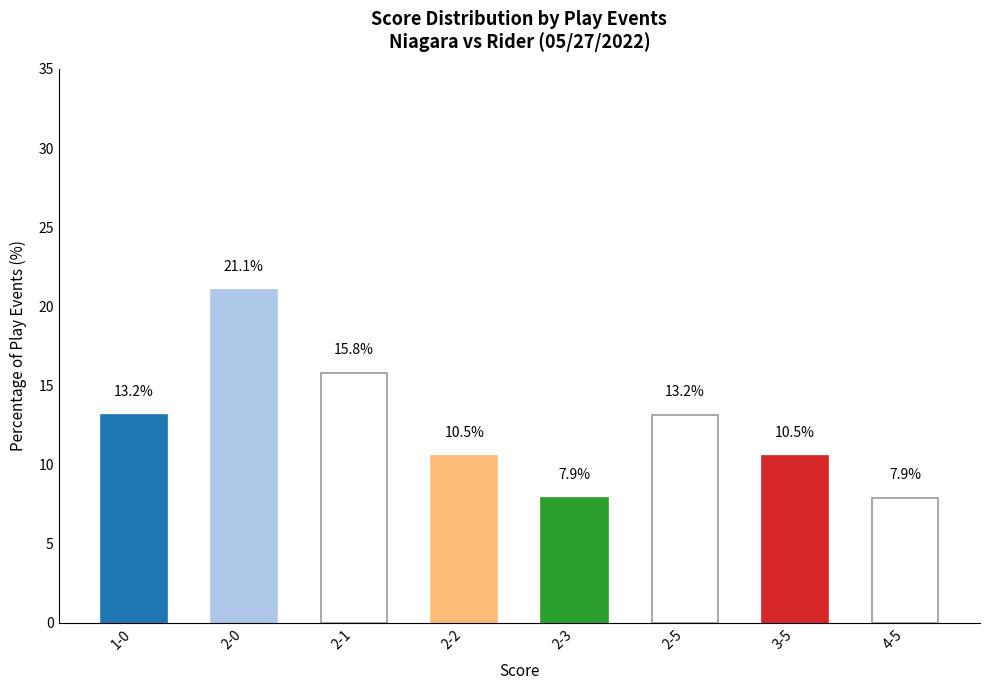

Reading left to right, transcribe all the data shown in this chart.

1-0=13.2	2-0=21.1	2-1=15.8	2-2=10.5	2-3=7.9	2-5=13.2	3-5=10.5	4-5=7.9